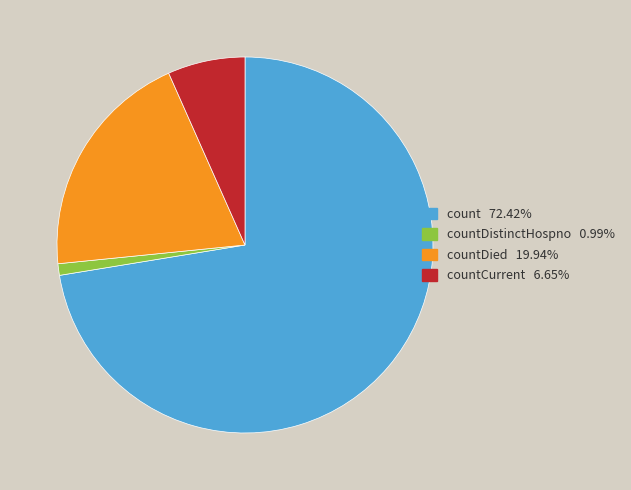

Combined, do count 72.42% and countDied 19.94% account for over 50%?

Yes